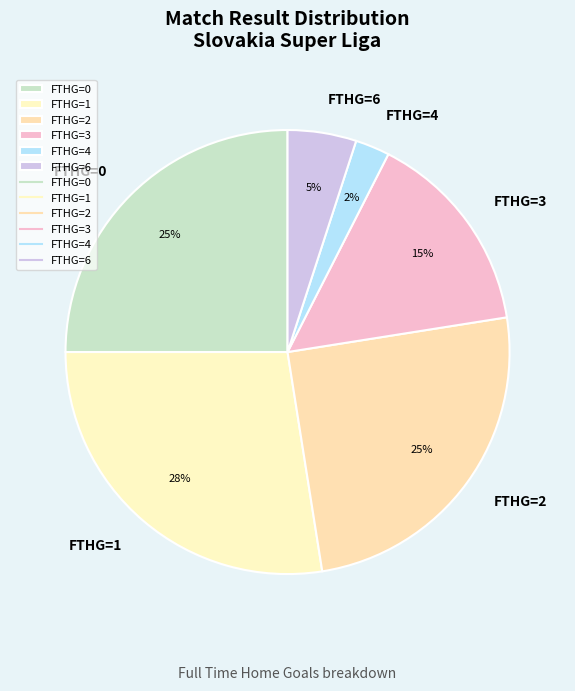

Is there a majority slice in this chart?

No